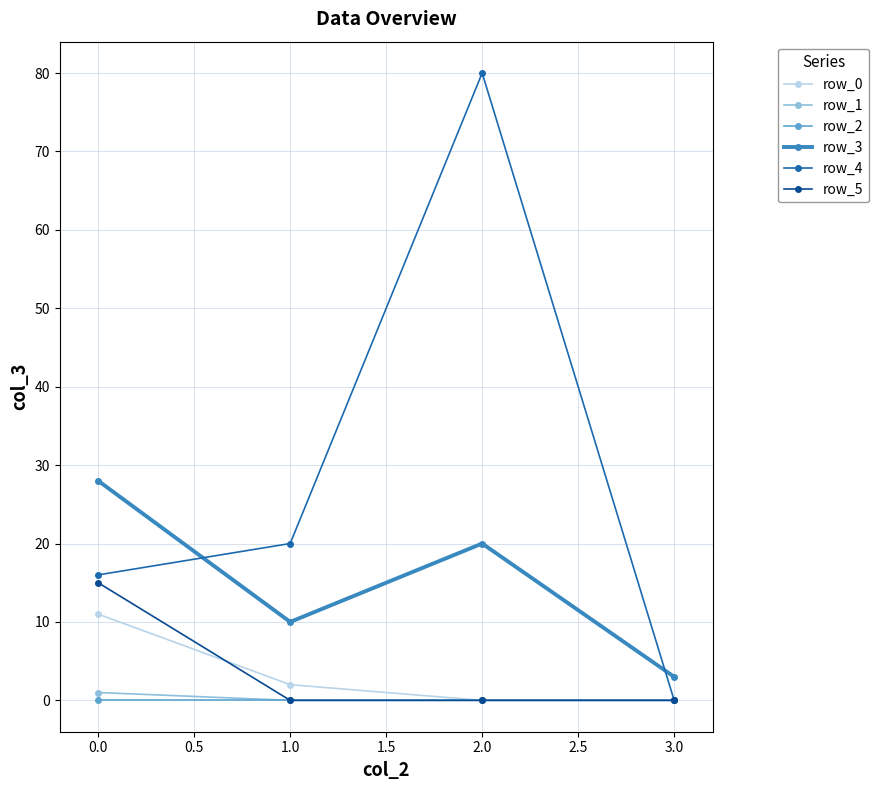

What is the sum of all row_5 values?

15